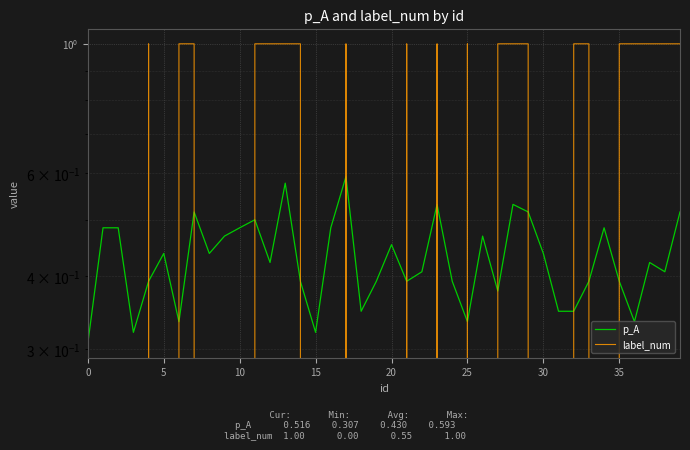

List the series in order of their peak value, highest first.

label_num, p_A